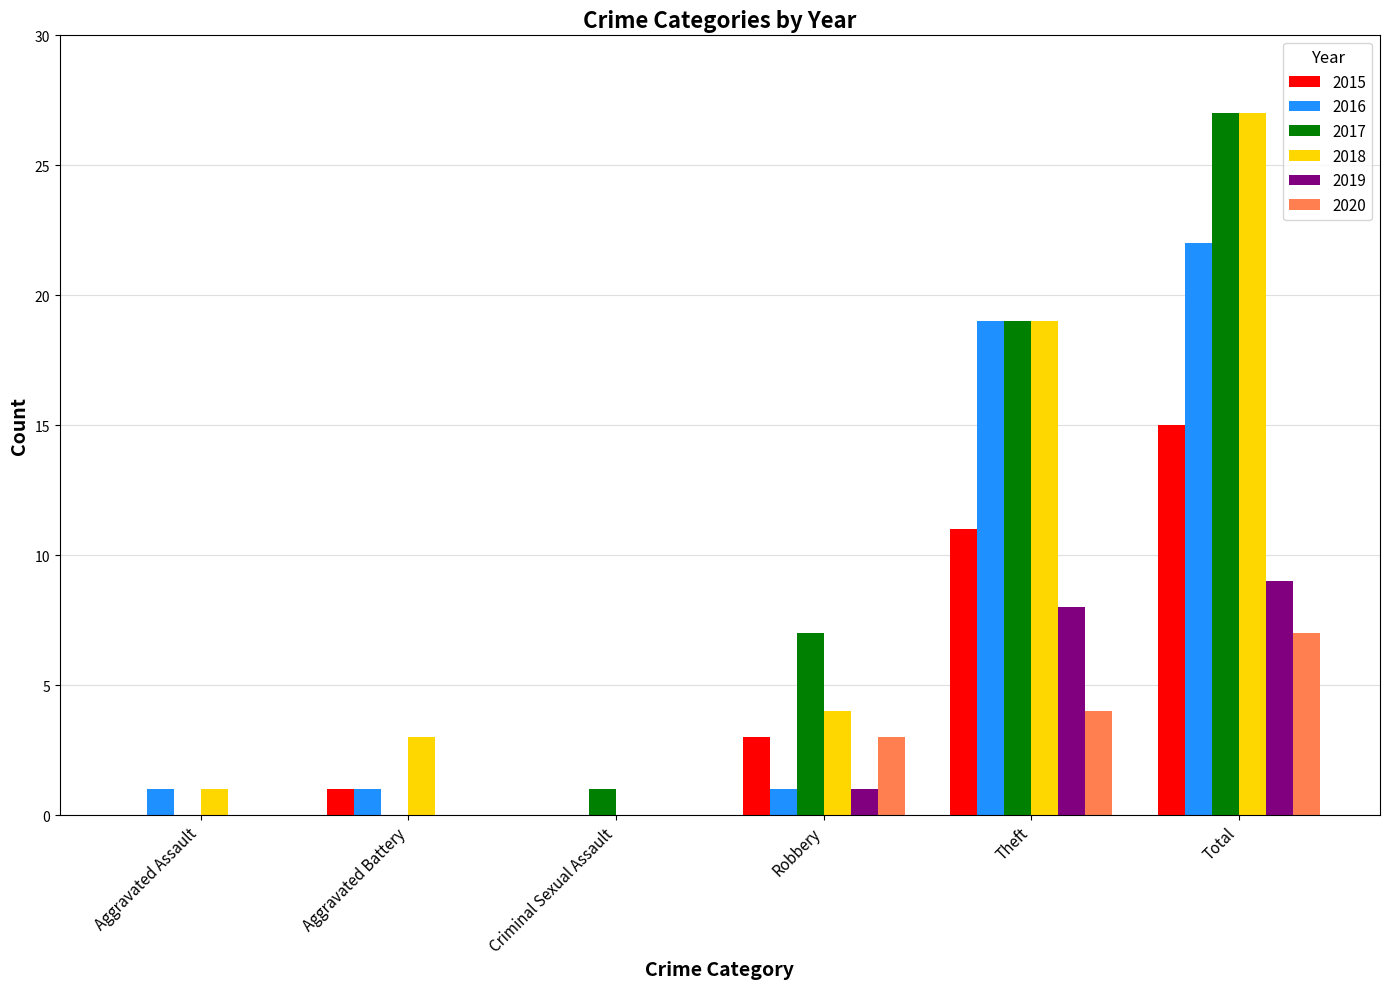

Between Aggravated Assault and Total, which series saw the biggest shift?

2017